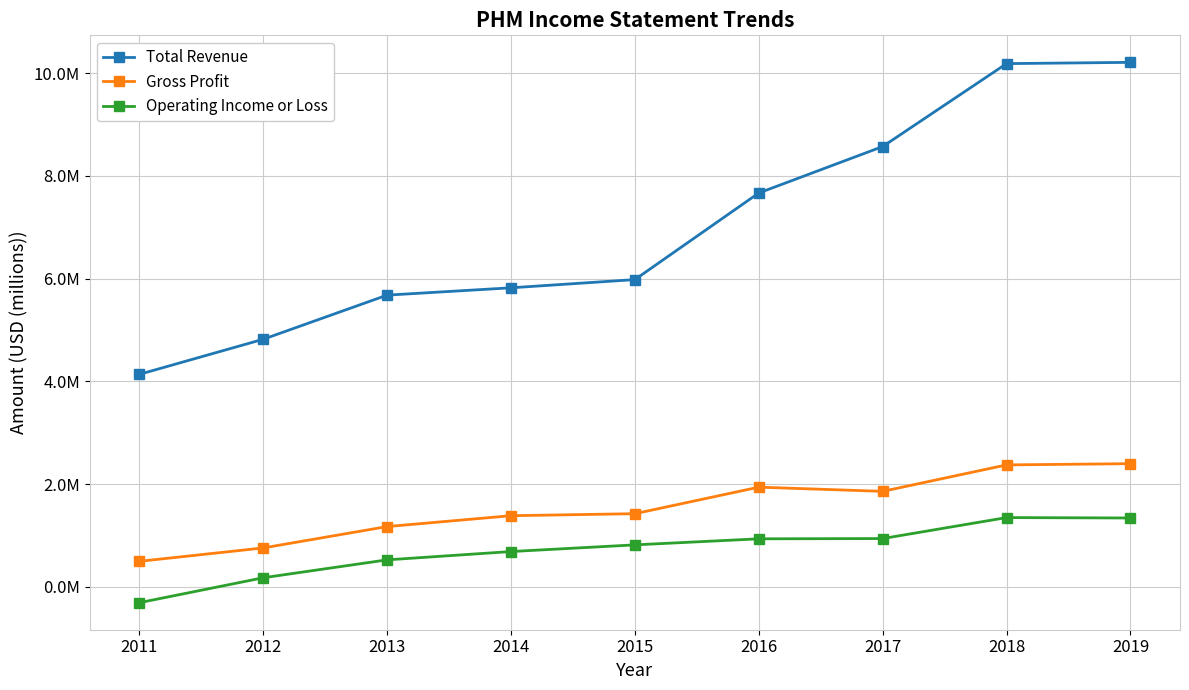

What is the difference between the Total Revenue values at 2017 and 2016?

904800